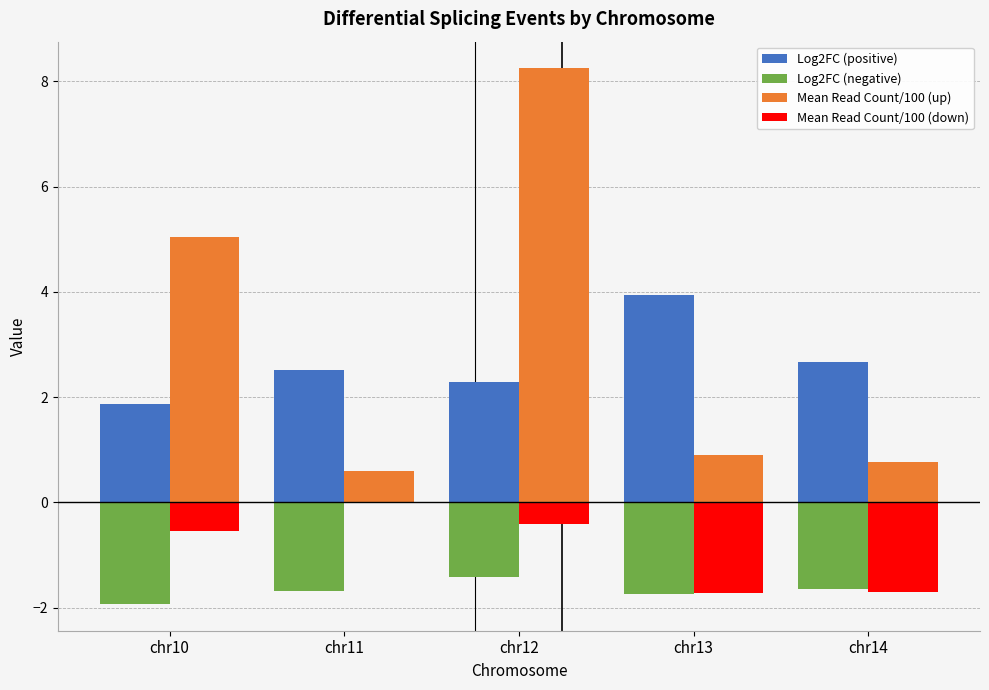

The value of Log2FC (positive) at chr11 is 2.5. True or false?

True